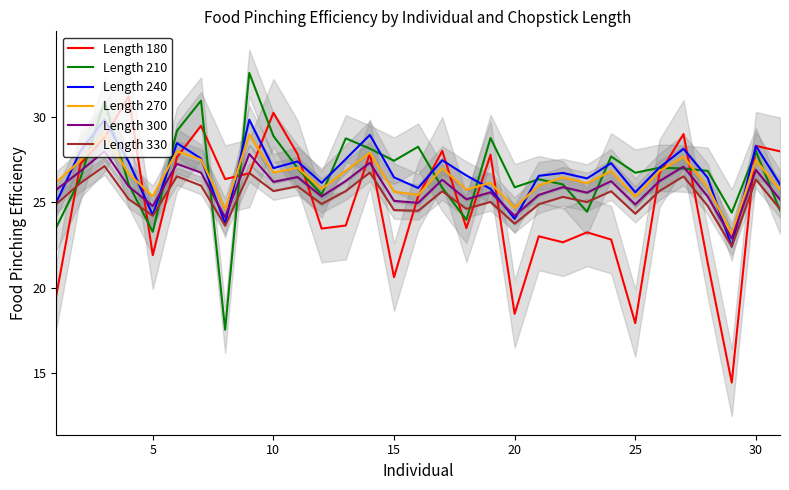

What is the lowest value of the Length 300 series?

22.9